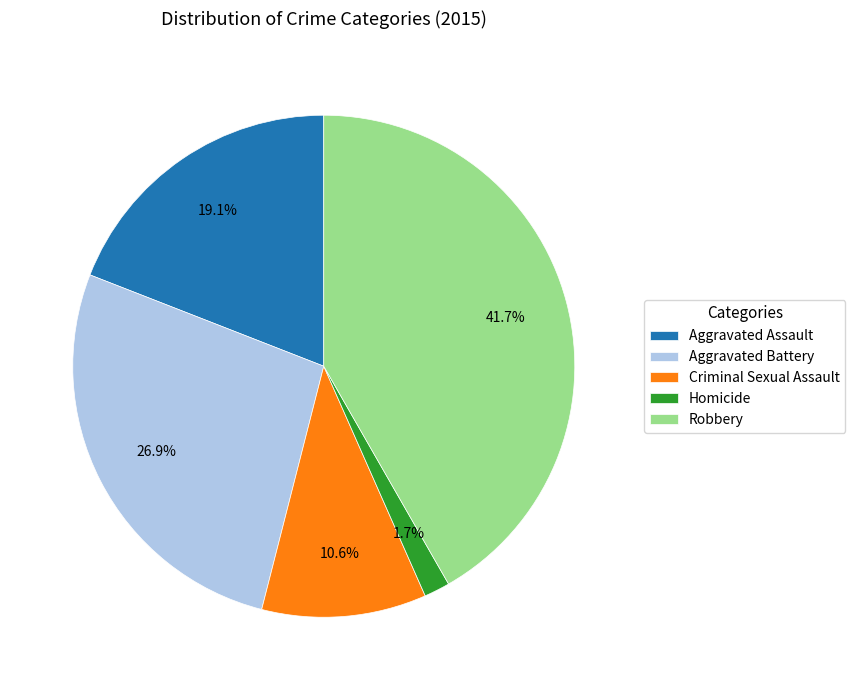

Do Robbery and Aggravated Assault together represent more than half of the pie?

Yes